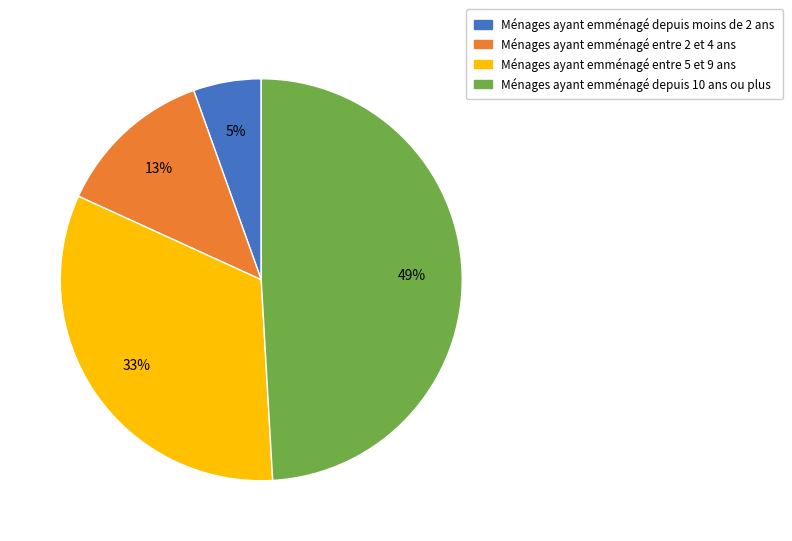

What is the ratio of the value at Ménages ayant emménagé entre 2 et 4 ans to the value at Ménages ayant emménagé depuis 10 ans ou plus?

0.3